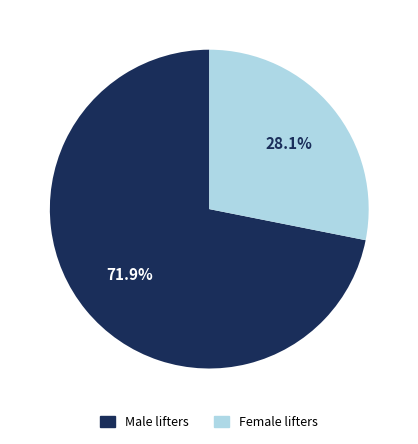

Count the number of slices in the pie.

2